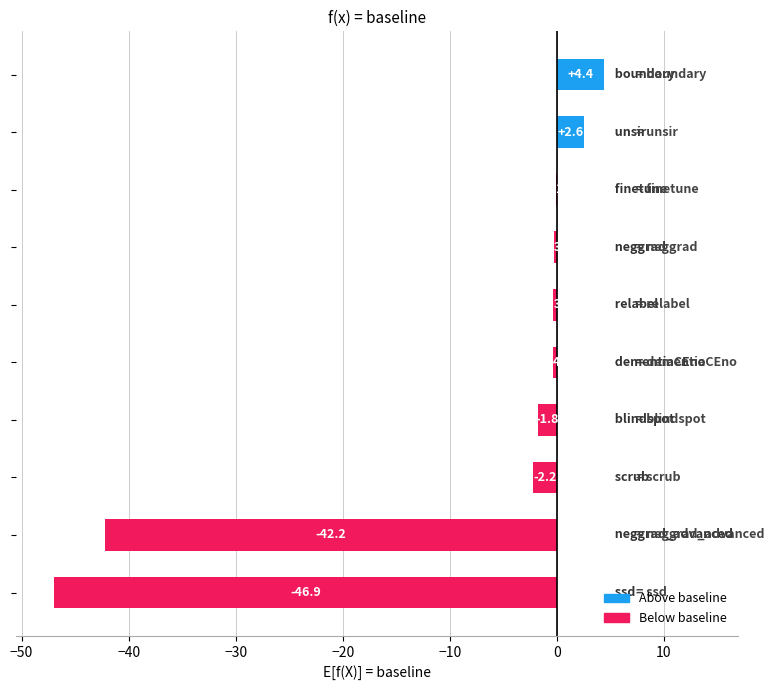

What is the maximum value shown in the chart?

4.4